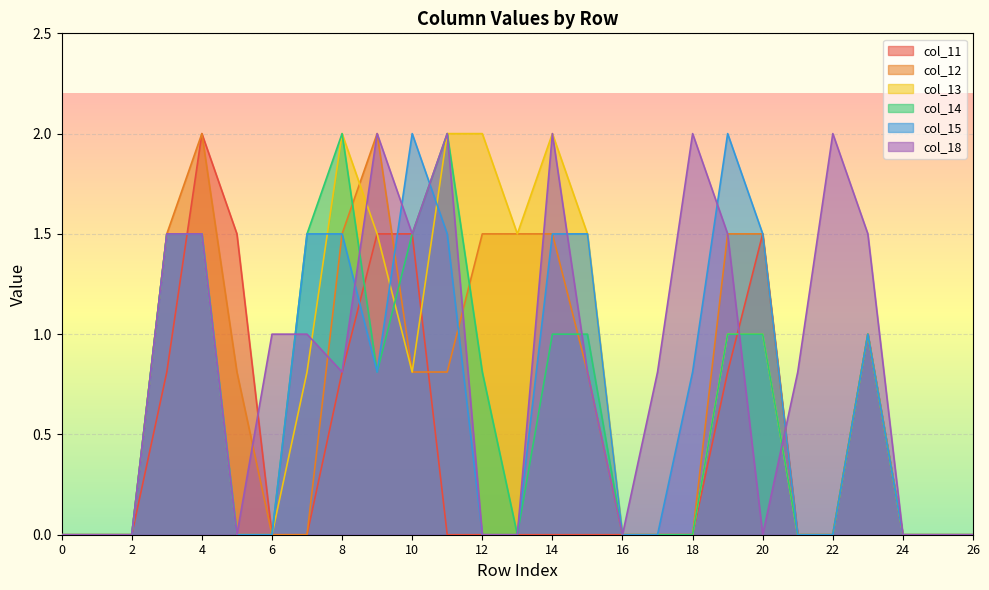

Is the value of col_18 at 1 greater than the value of col_15 at 1?

No